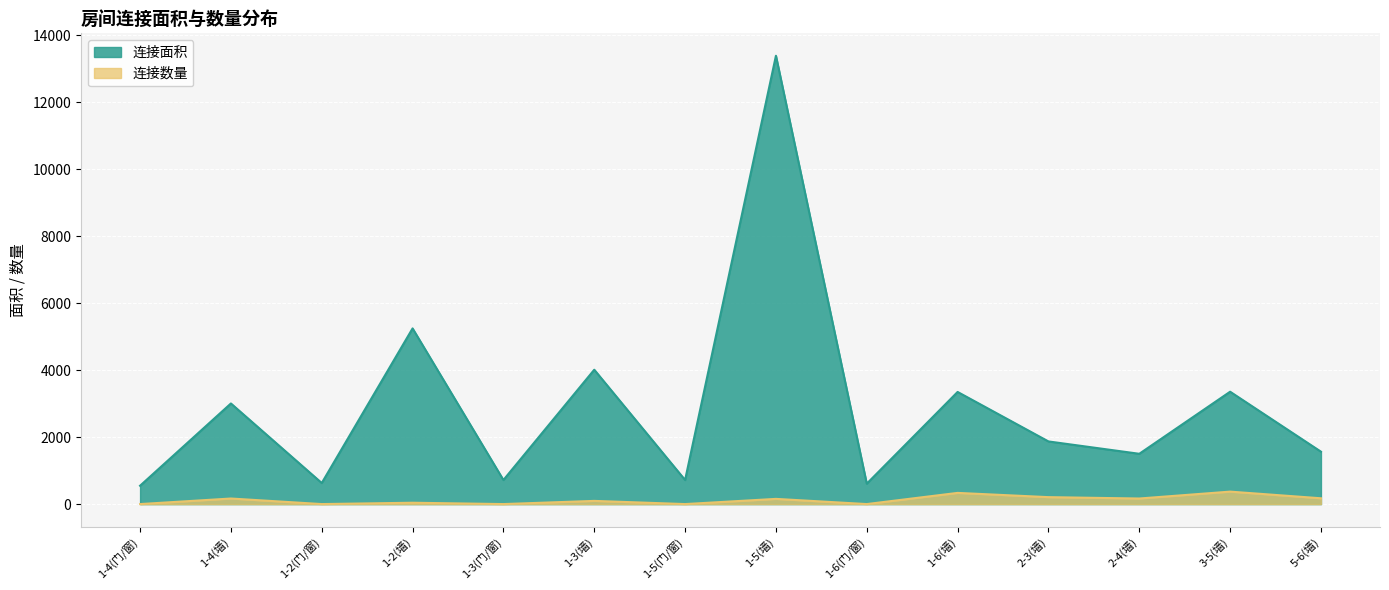

True or false: 连接数量 and 连接面积 intersect in this chart.

False